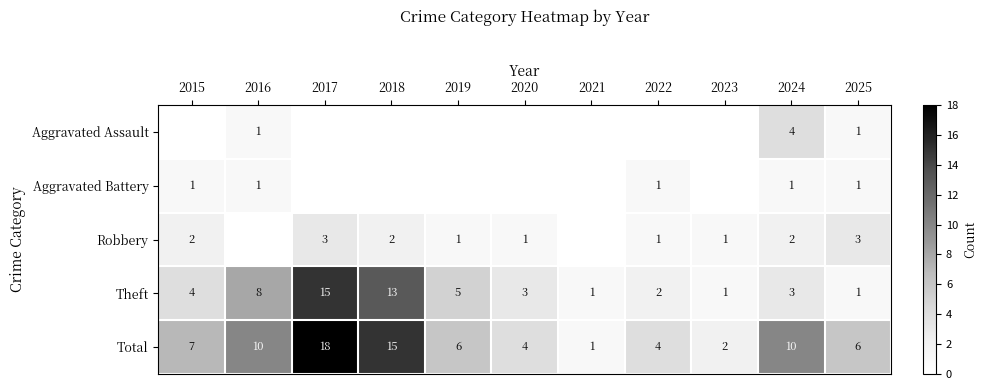

The value of Robbery at 2023 is 1. True or false?

True